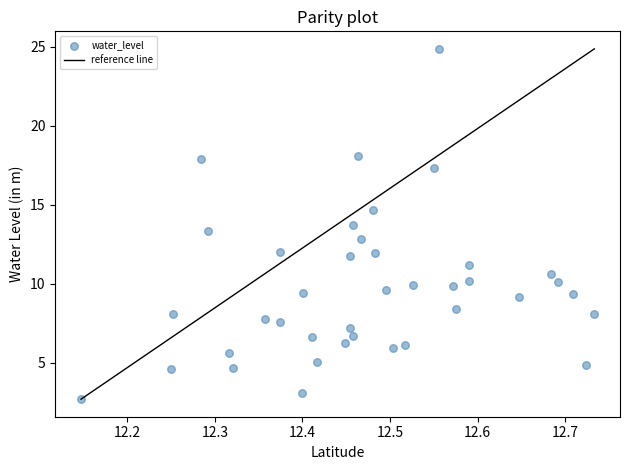

What is the range of X values (max minus min)?

0.6